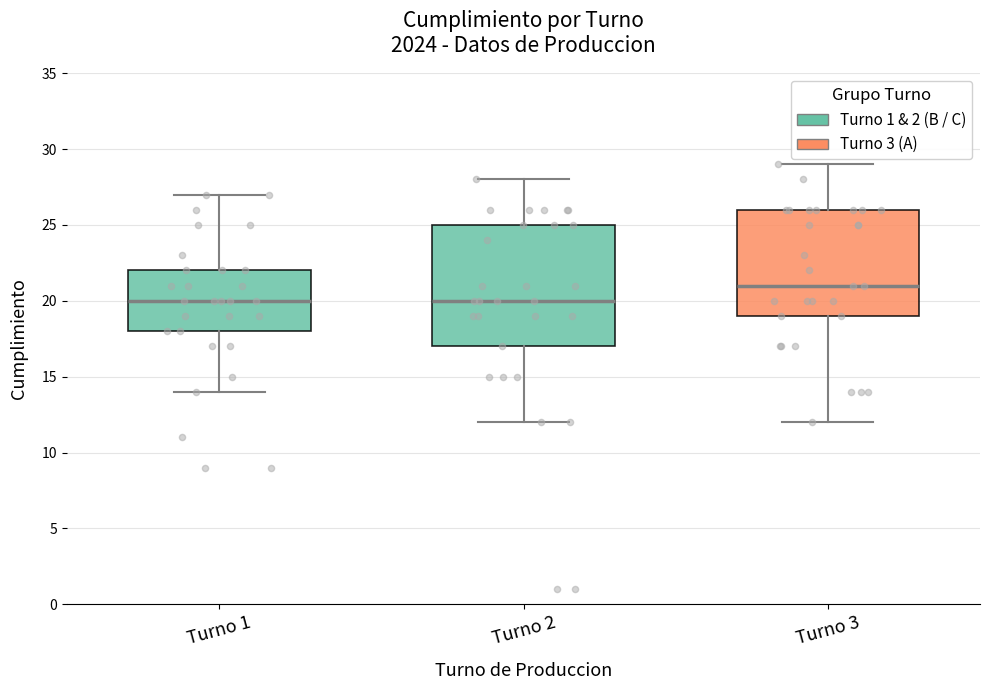

Where is the upper edge of the box for Turno 2 on the y-axis? The values are not printed on the chart, so give them approximately, as read against the axis.

25